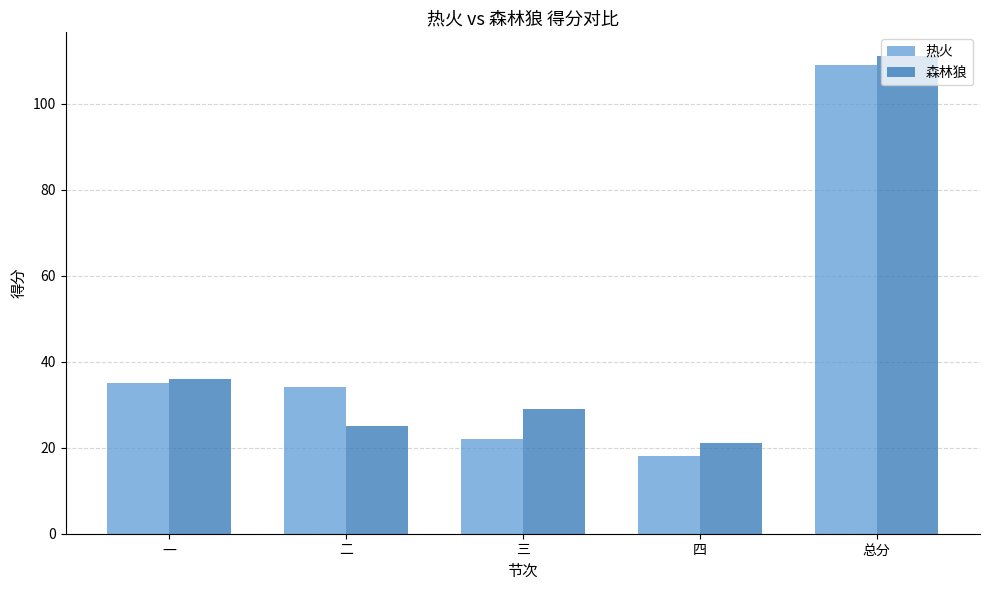

At which category does the chart reach its minimum across all series?

四